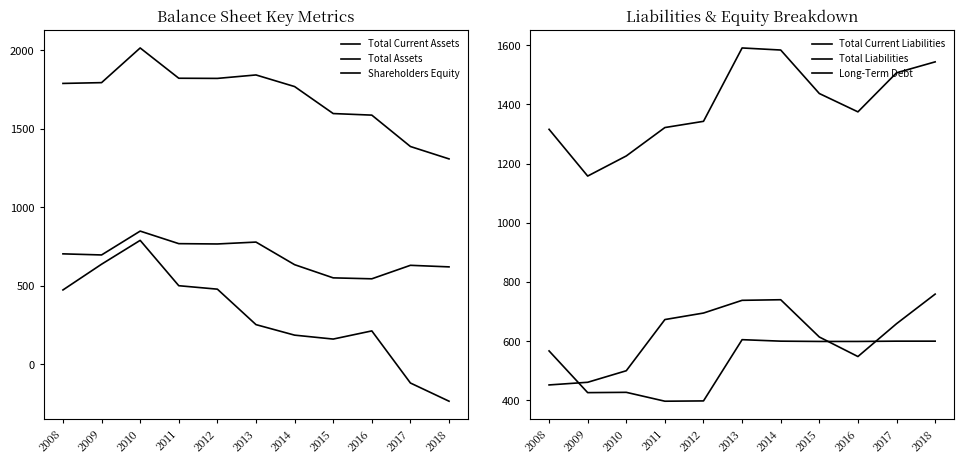

What is the spread (max minus min) of values at 2017?

1626